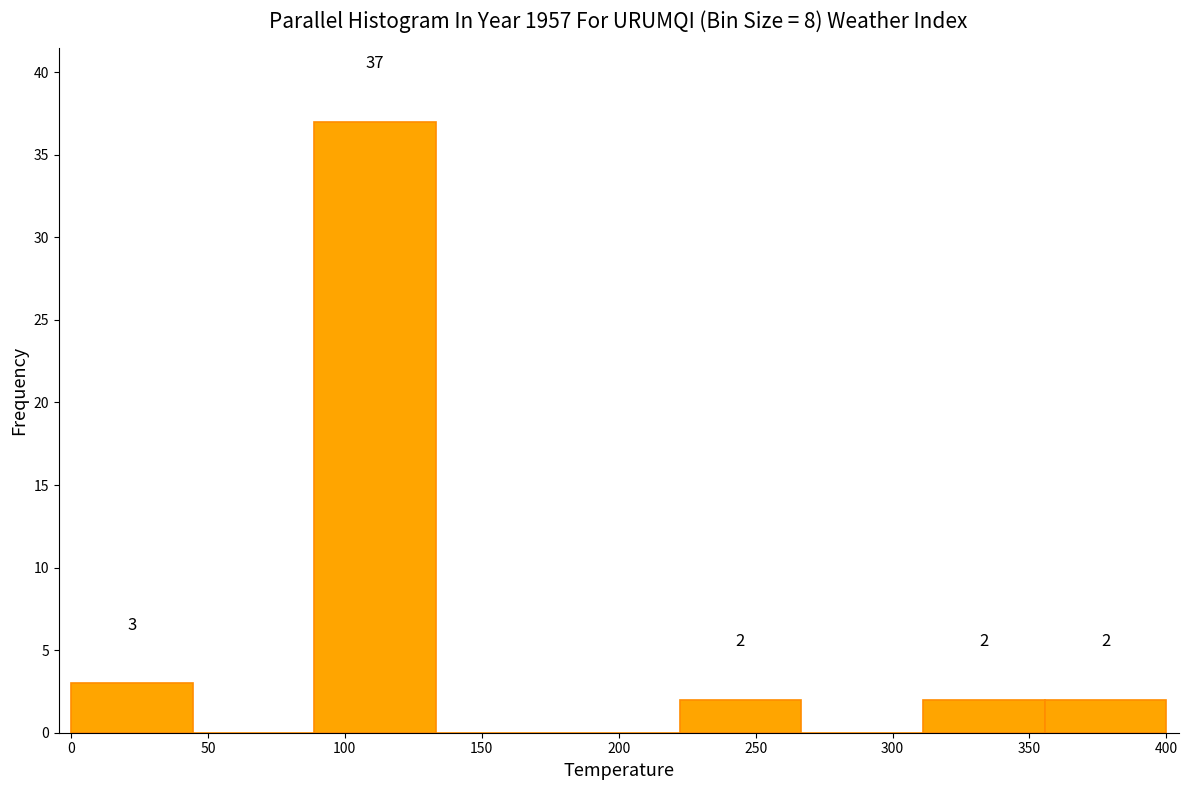

Which range on the x-axis has the tallest bar?

90 to 135